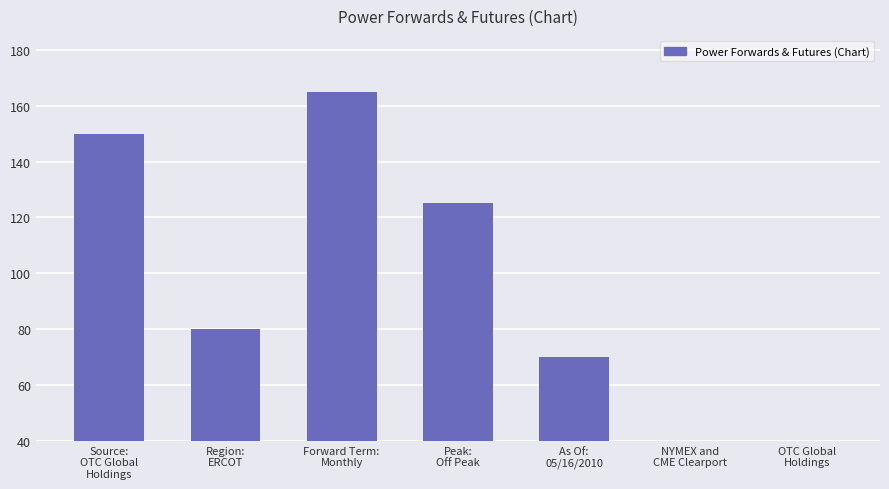

Reading left to right, list all the values displayed in this chart.

Source:
OTC Global
Holdings=150	Region:
ERCOT=80	Forward Term:
Monthly=165	Peak:
Off Peak=125	As Of:
05/16/2010=70	NYMEX and
CME Clearport=5	OTC Global
Holdings=0